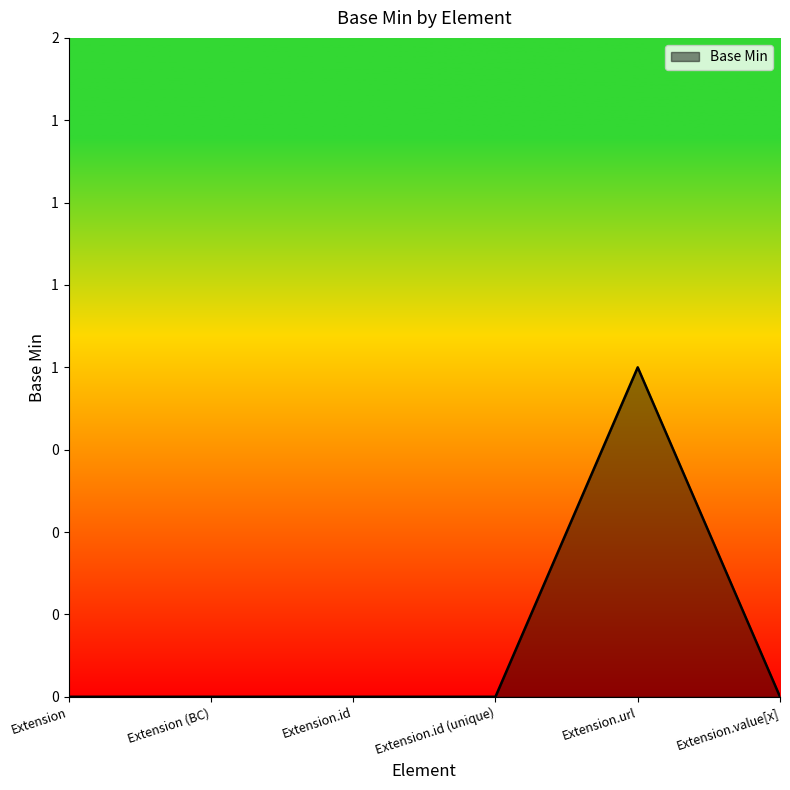

Between Extension.url and Extension, which is larger?

Extension.url